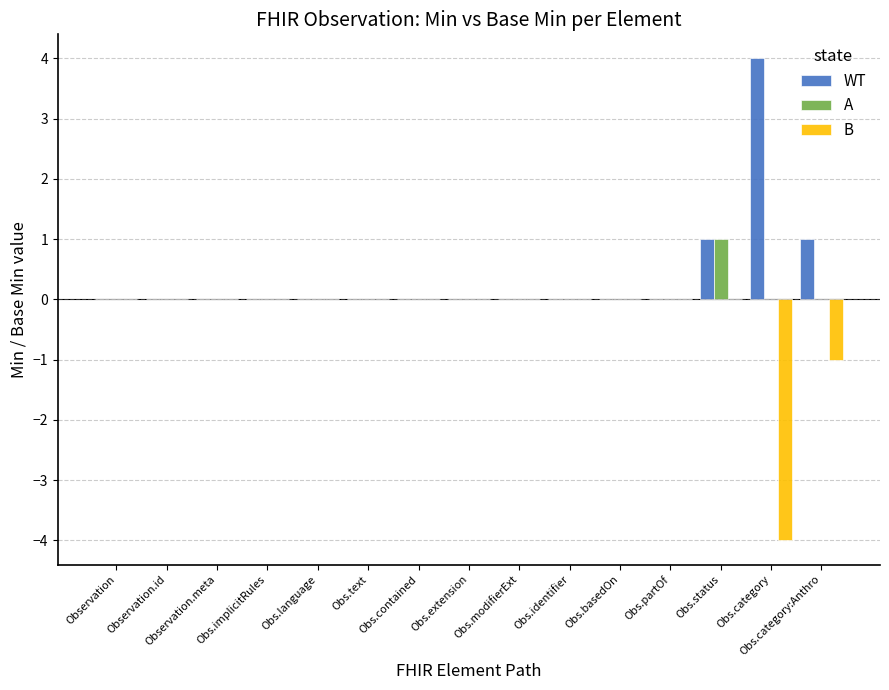

Are the bars horizontal?

No